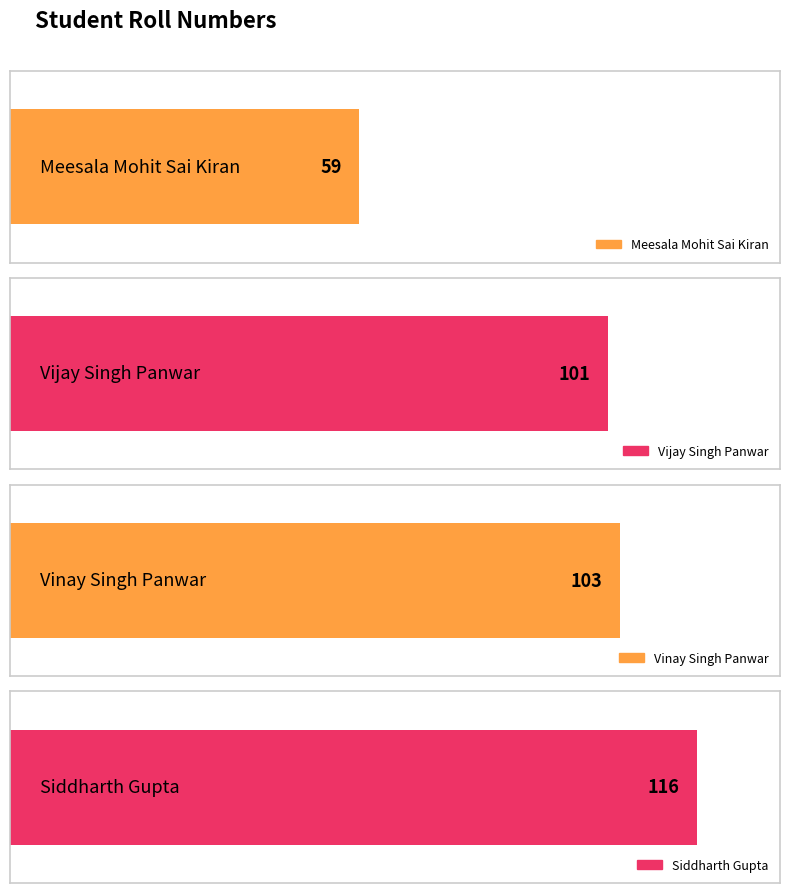

What is the value of the 2nd bar from the left?

101